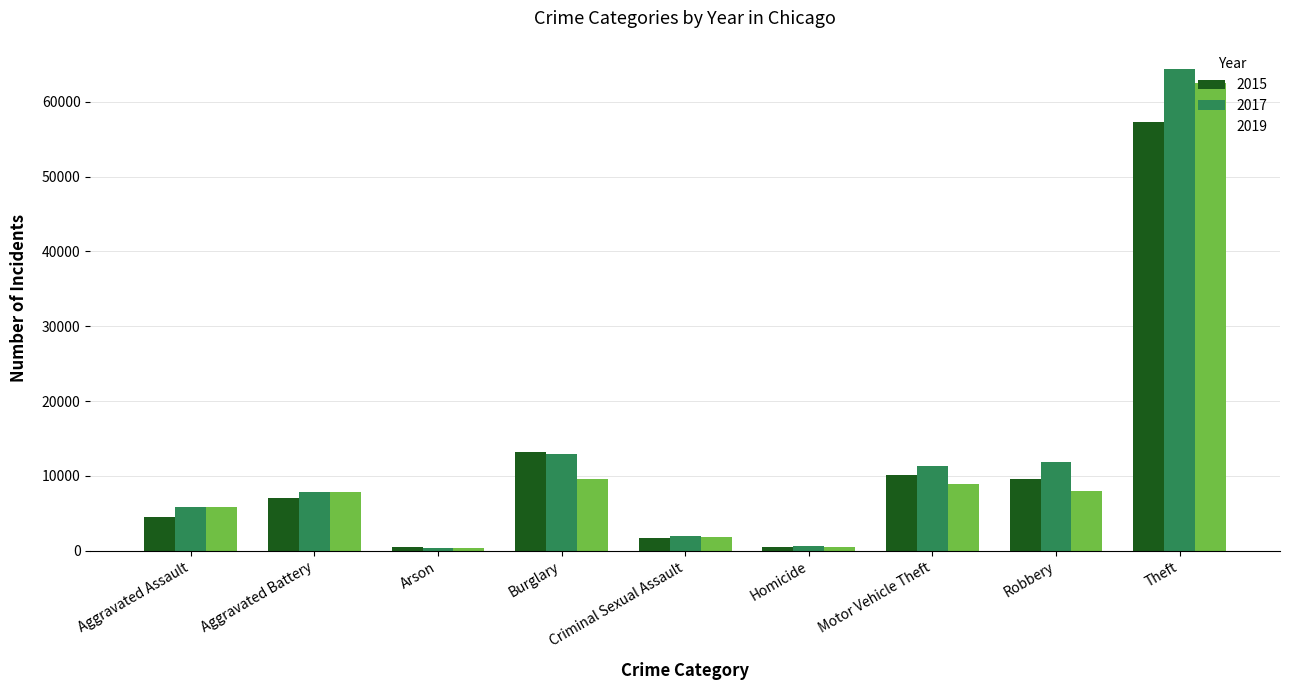

Is it true that 2017 equals 27243 at Theft?

False